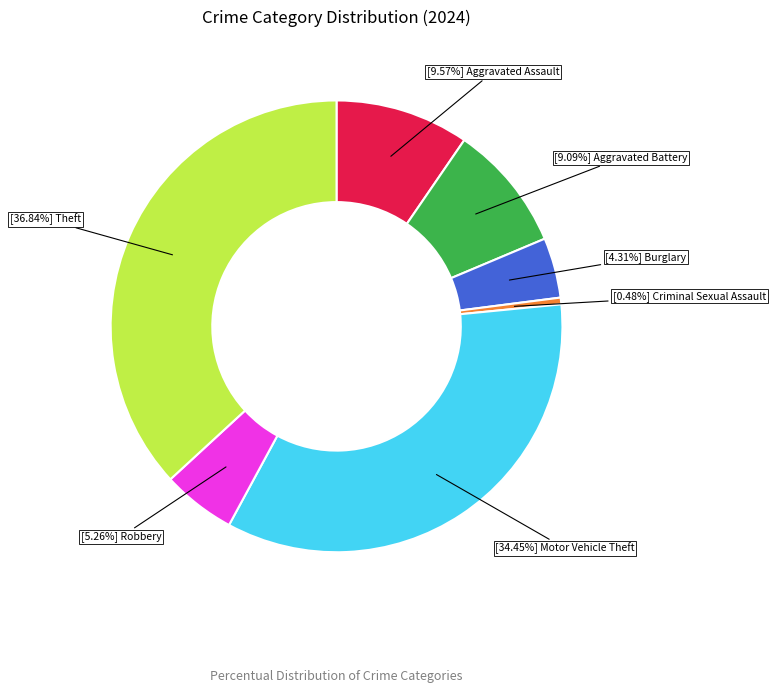

Count the number of slices in the pie.

7